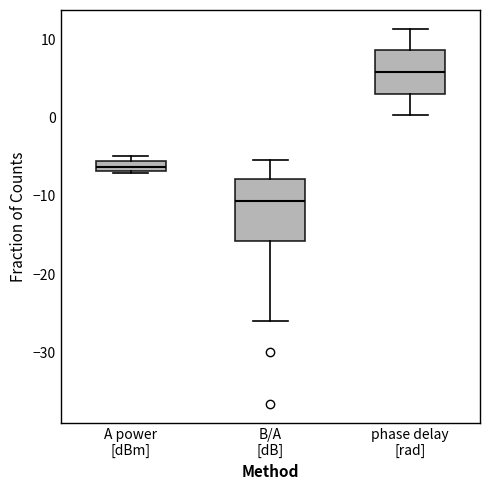

Where does the median line of the box for B/A [dB] sit on the y-axis? The values are not printed on the chart, so give them approximately, as read against the axis.

-11